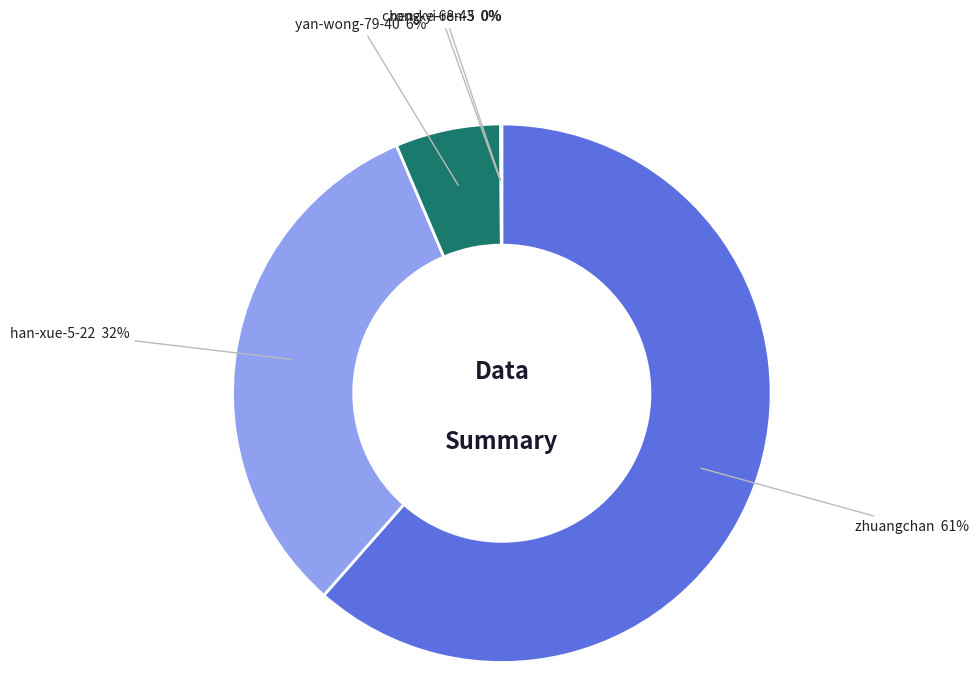

To the nearest percent, what is the average slice percentage?

20%